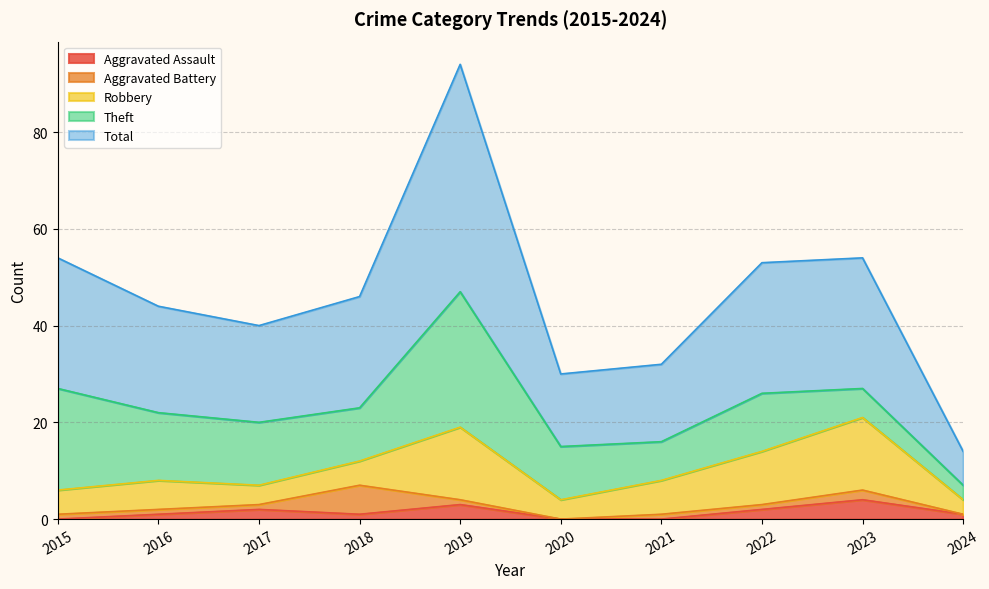

At 2015, list the series in order from smallest to largest.

Aggravated Assault, Aggravated Battery, Robbery, Theft, Total